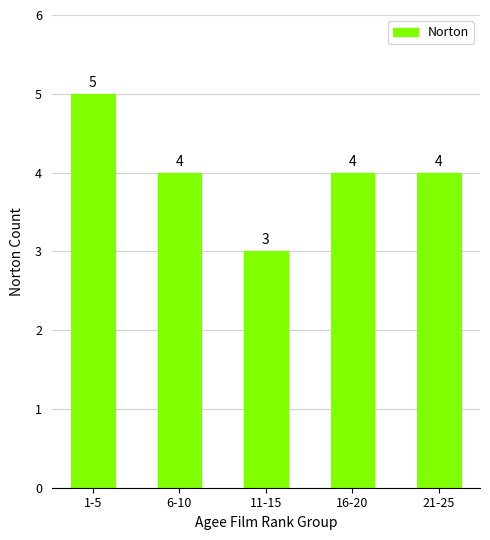

What is the label of the 4th bar from the right?

6-10